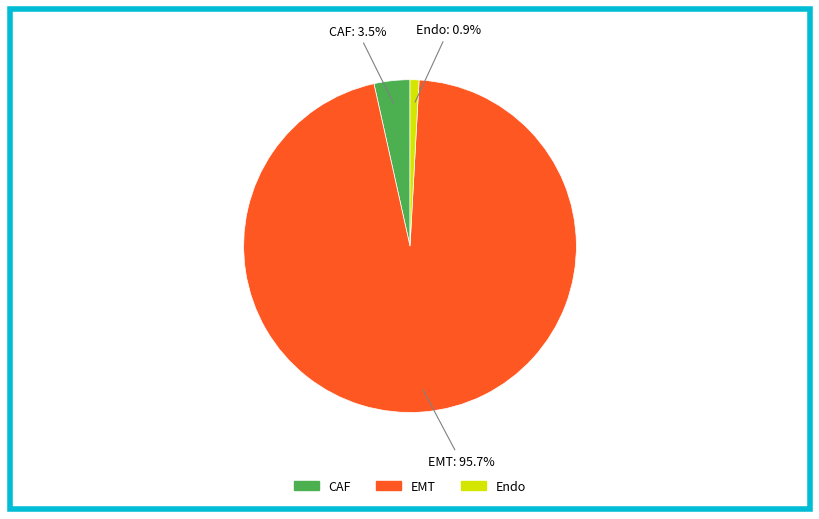

To the nearest percent, what is the difference between the CAF and EMT slice percentages?

92%